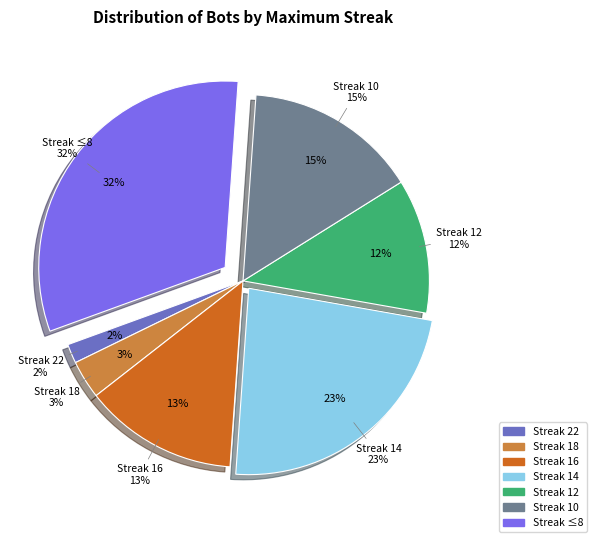

Count the number of slices in the pie.

7